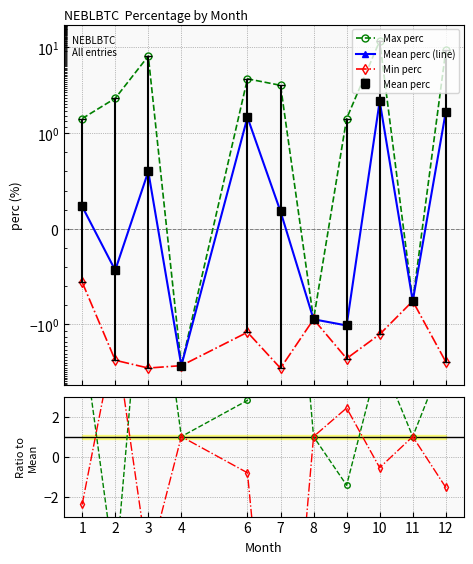

What is the difference between the Min perc values at 10 and 7?

1.9